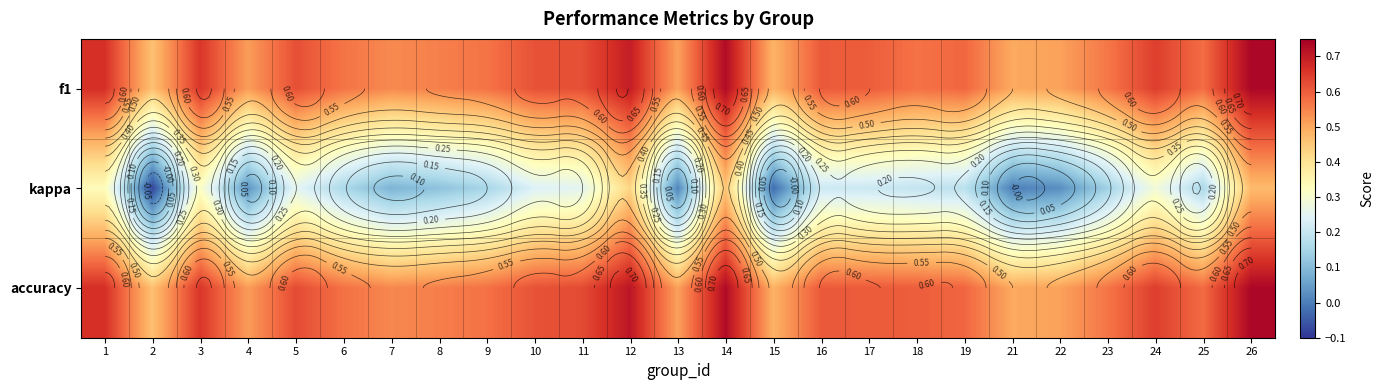

Which series has the largest range (max minus min)?

kappa